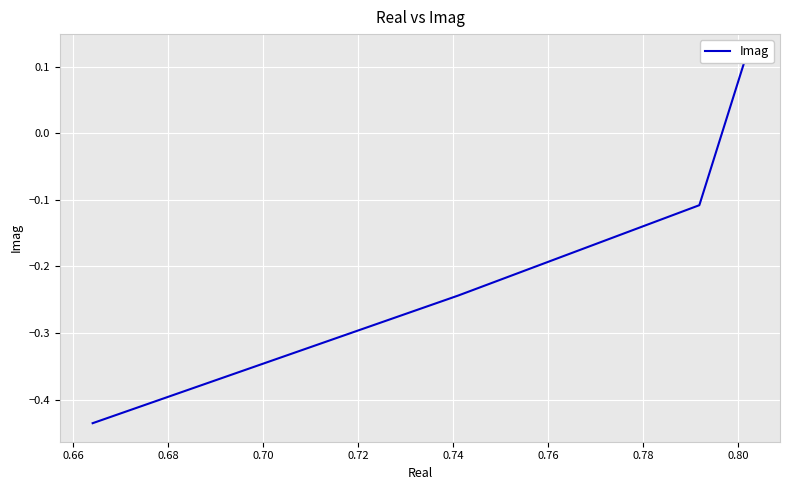

The value at 0.70 is -0.4. True or false?

True